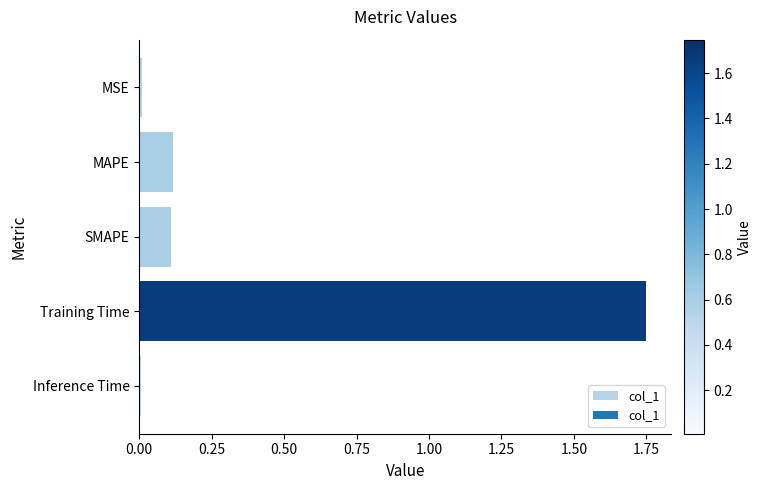

Which category has the highest value across all series?

Training Time